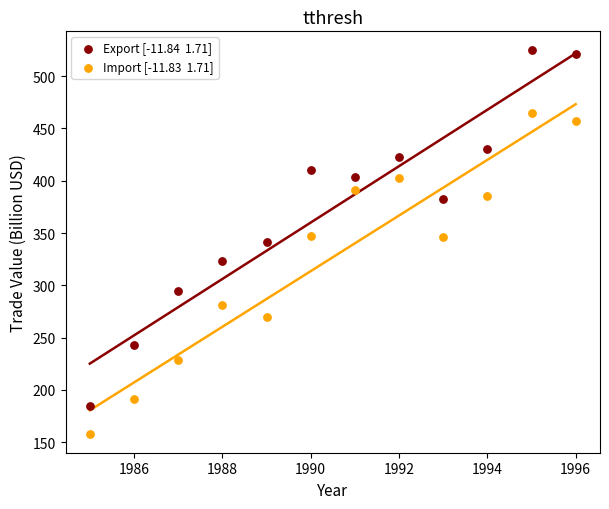

Across all data points, what is the range of X values (max minus min)?

11.0